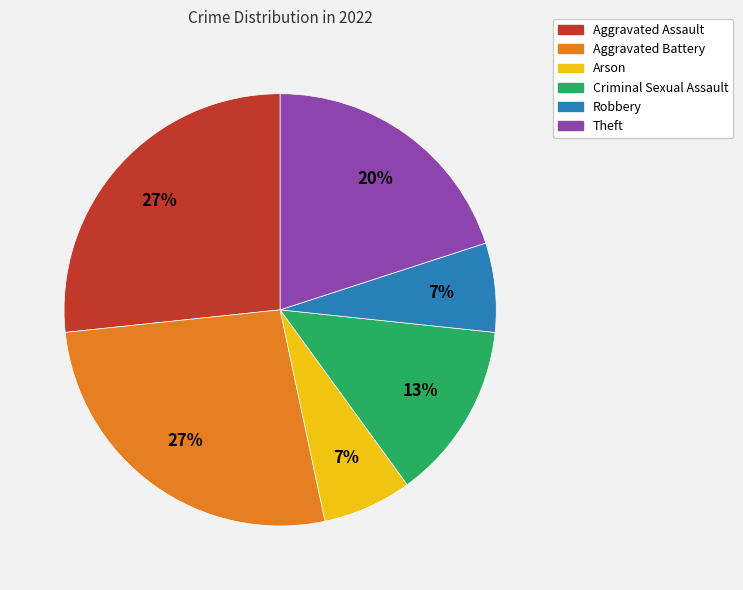

Do Theft and Aggravated Battery together represent more than half of the pie?

No